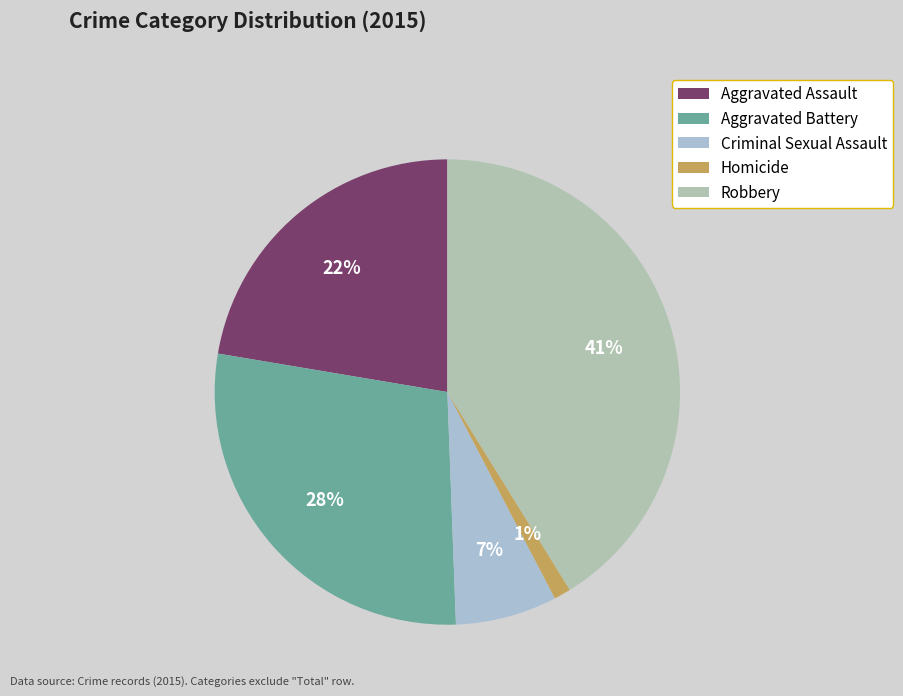

Combined, do Homicide and Robbery account for over 50%?

No